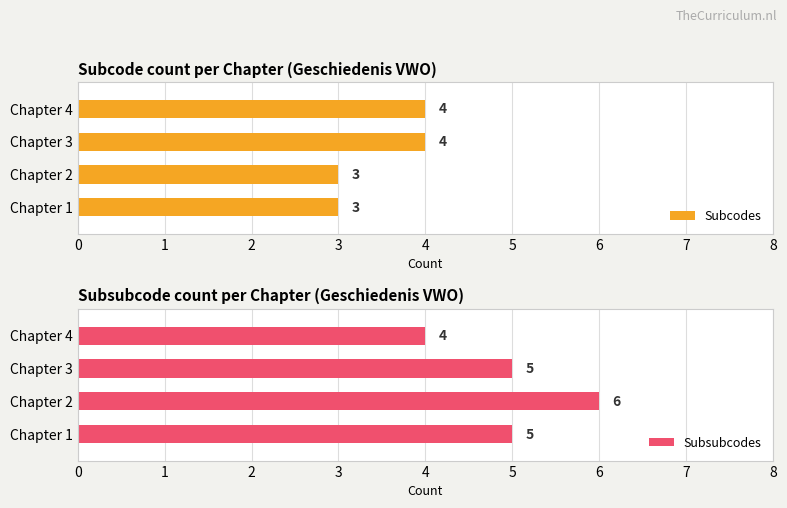

List the series in order of their overall mean, highest first.

Subsubcodes, Subcodes